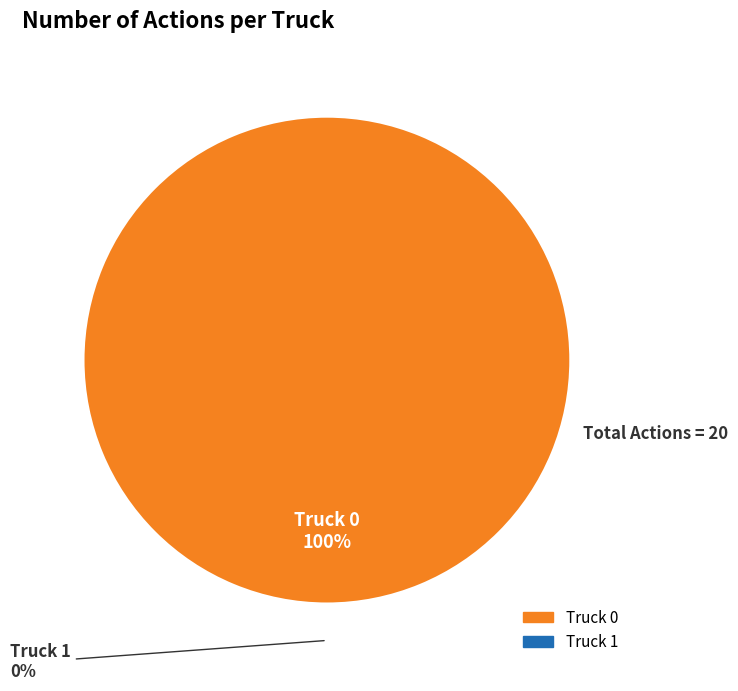

Is Truck 1 the majority of the pie?

No